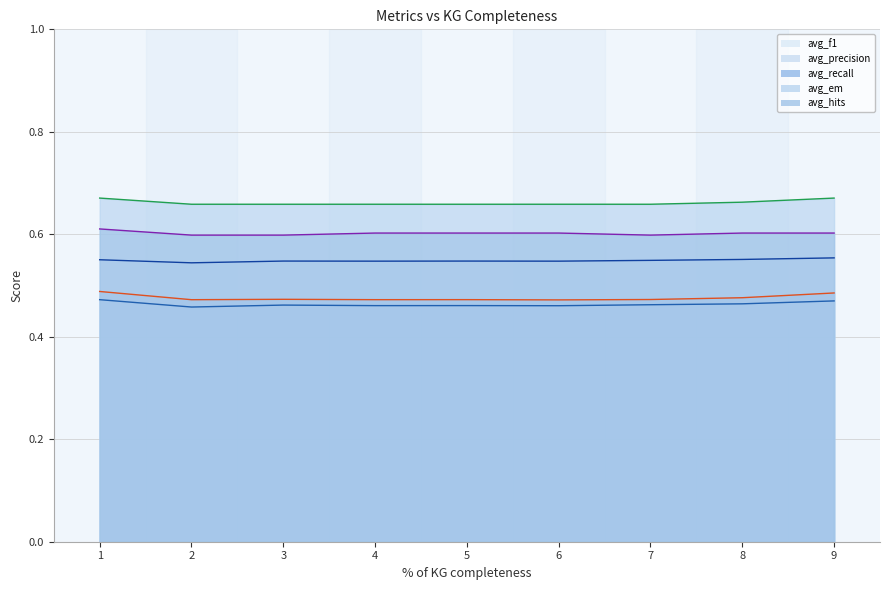

True or false: avg_recall and avg_f1 cross at least once.

False